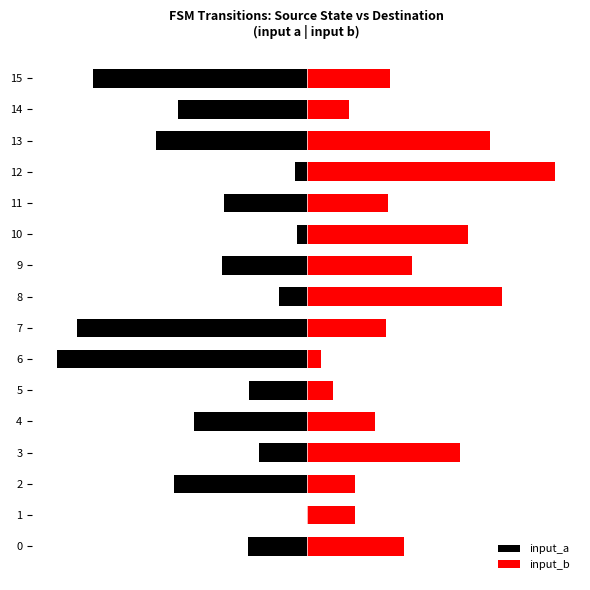

Where is input_b nearest to the value 66?

3